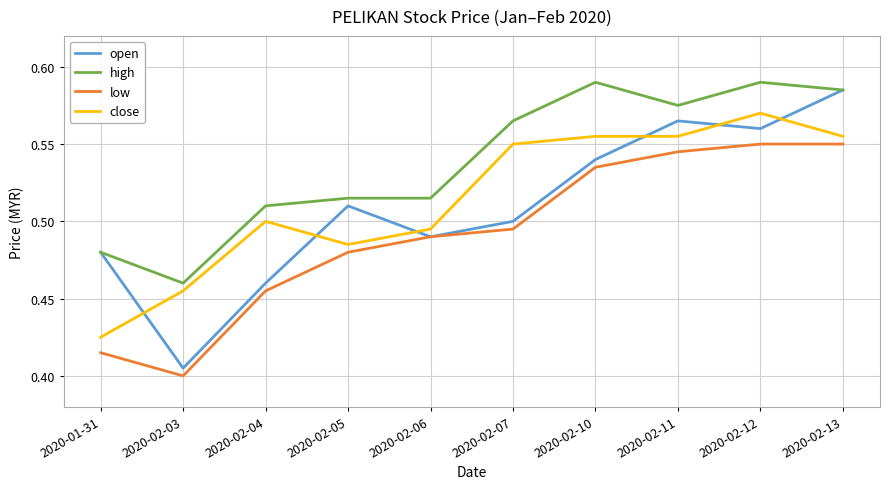

Is this an area chart (filled region under the line)?

No